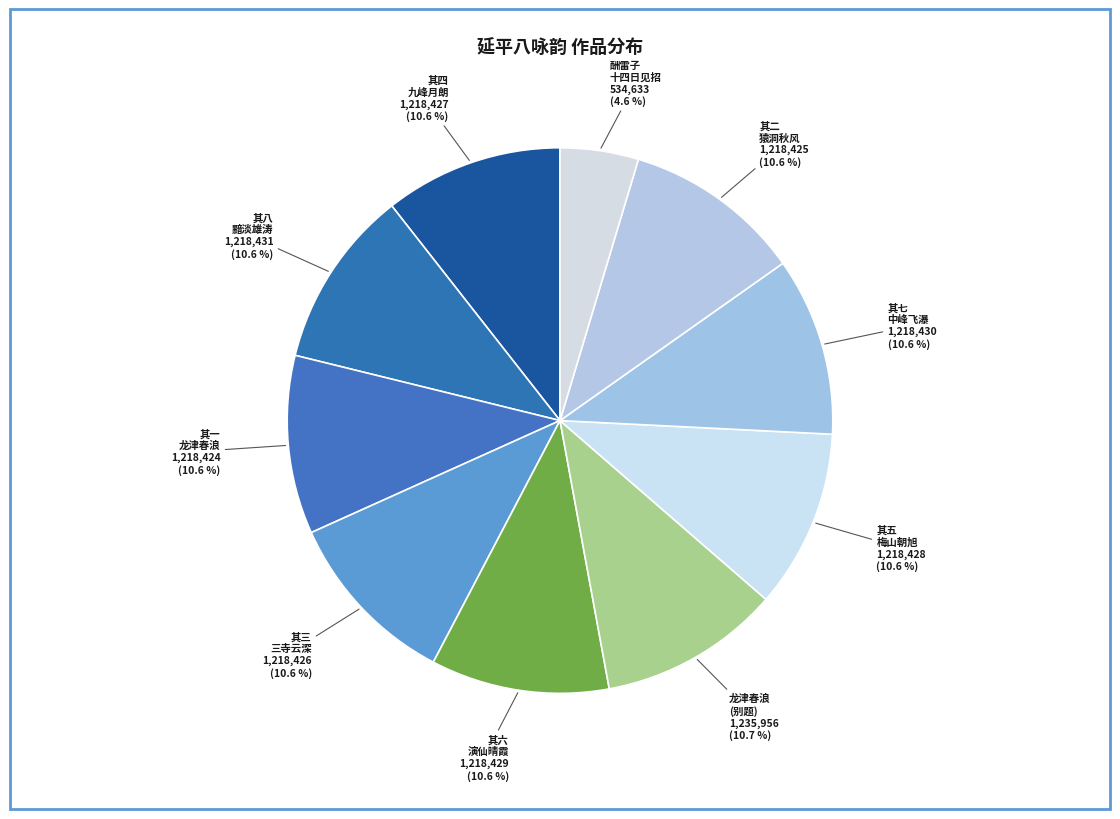

How many segments does this pie chart have?

10